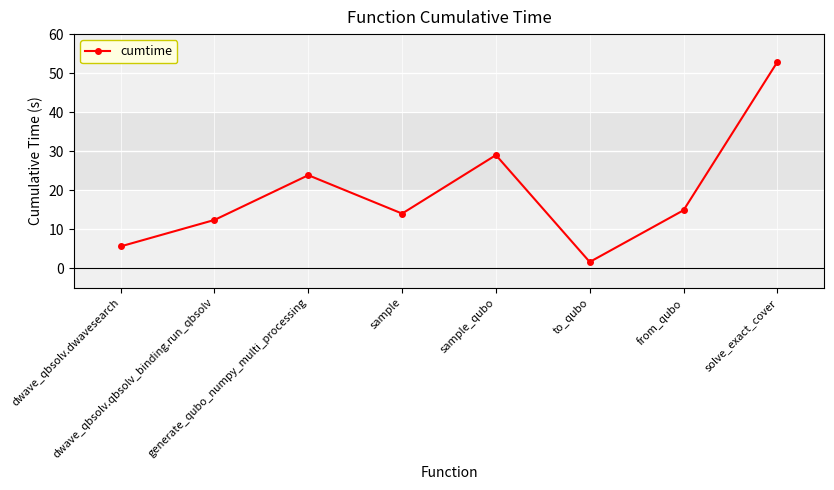

What is the average value?

19.3